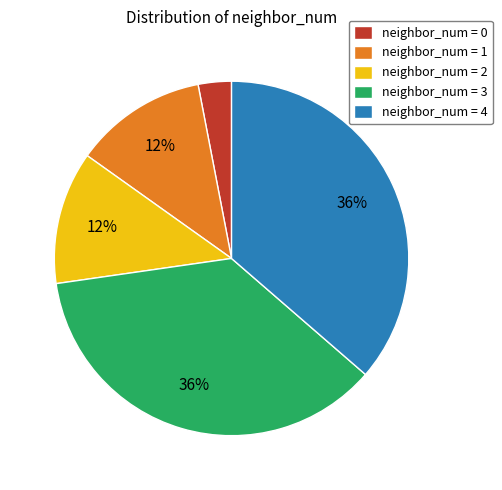

How many segments does this pie chart have?

5